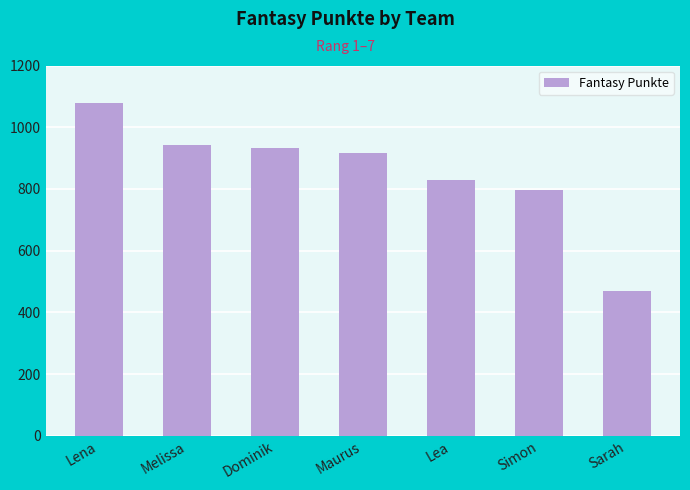

Reading left to right, extract all data points from this chart.

Lena=1077	Melissa=941	Dominik=934	Maurus=915	Lea=830	Simon=798	Sarah=468